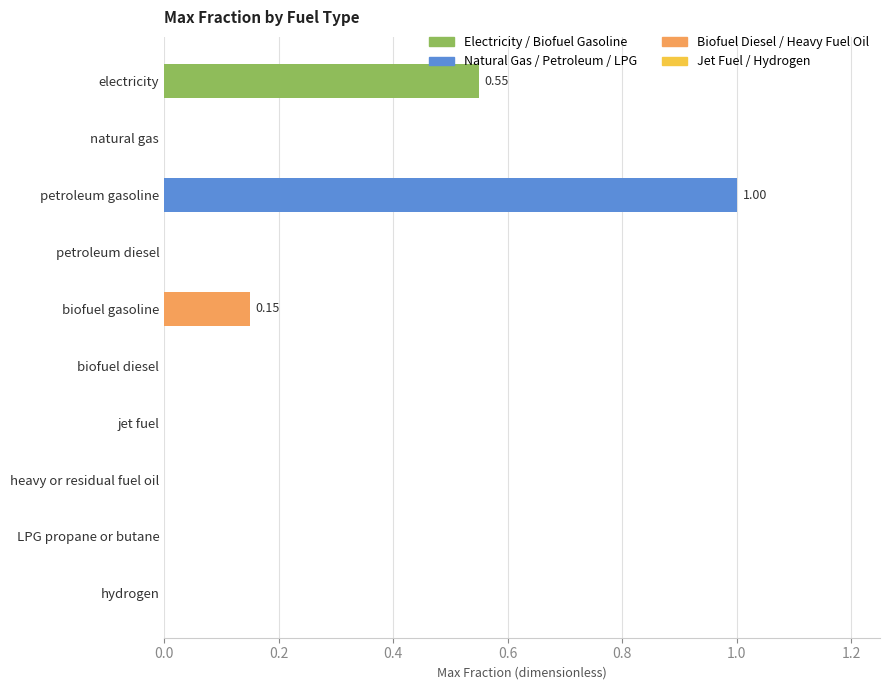

What is the maximum value shown in the chart?

1.0